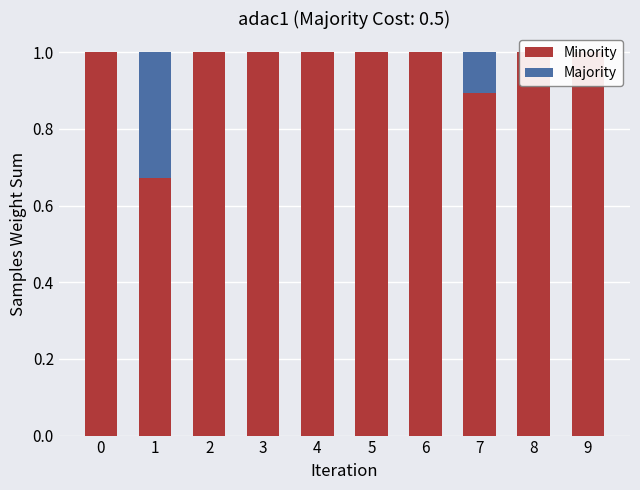

True or false: Minority has a value of 1.7 at 0.

False